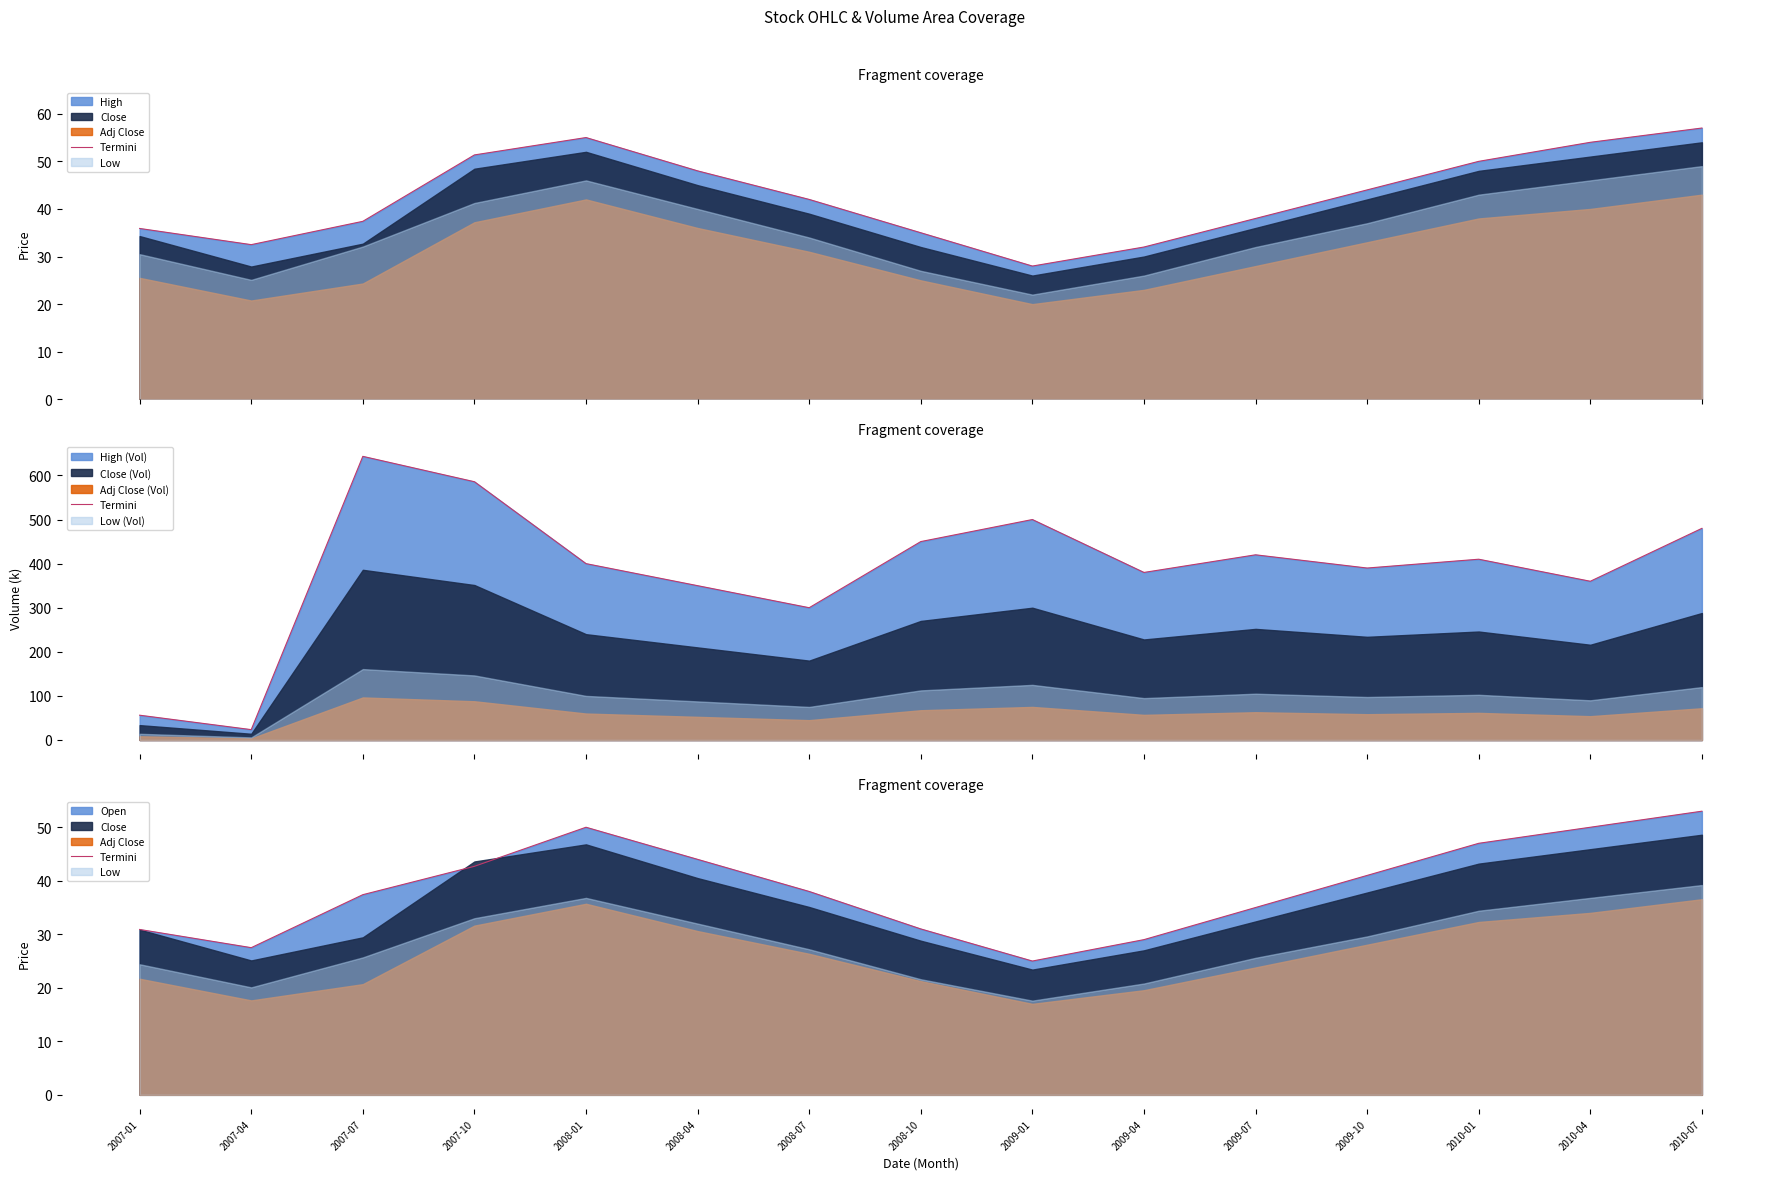

List the labels in order of value, largest first.

2010-07, 2008-01, 2010-04, 2010-01, 2008-04, 2007-10, 2009-10, 2008-07, 2007-07, 2009-07, 2008-10, 2007-01, 2009-04, 2007-04, 2009-01